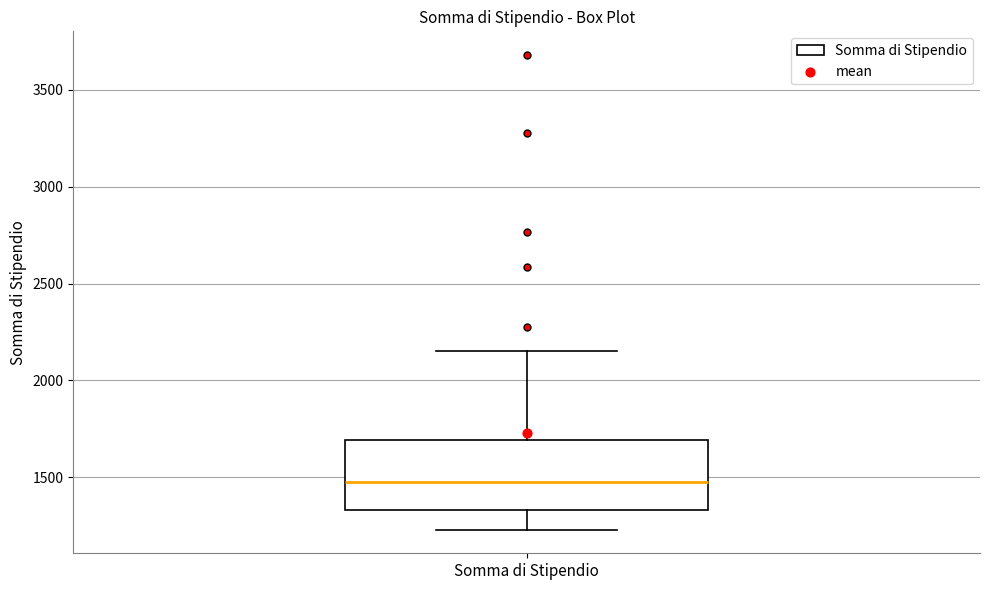

Transcribe this box plot: give where the median line is, the range the box spans, and where the two whiskers end, as read against the y-axis. The values are not printed on the chart, so give them approximately, as read against the axis.

median 1500, box 1350 to 1700, whiskers 1250 to 2150